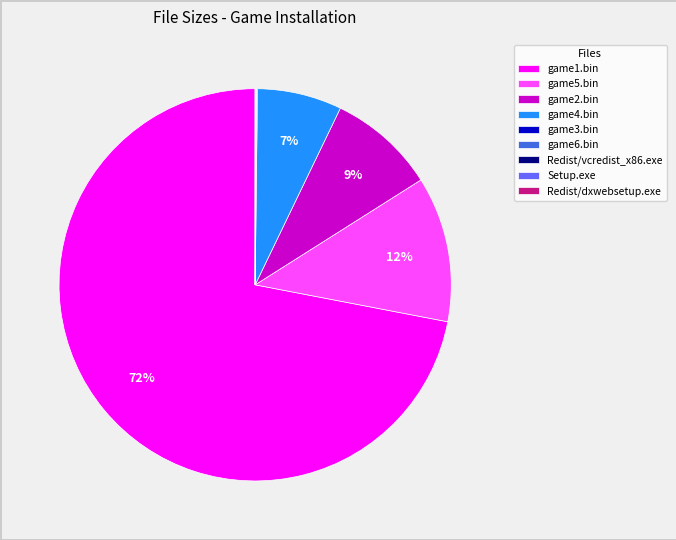

Which category has the biggest portion of the pie?

game1.bin